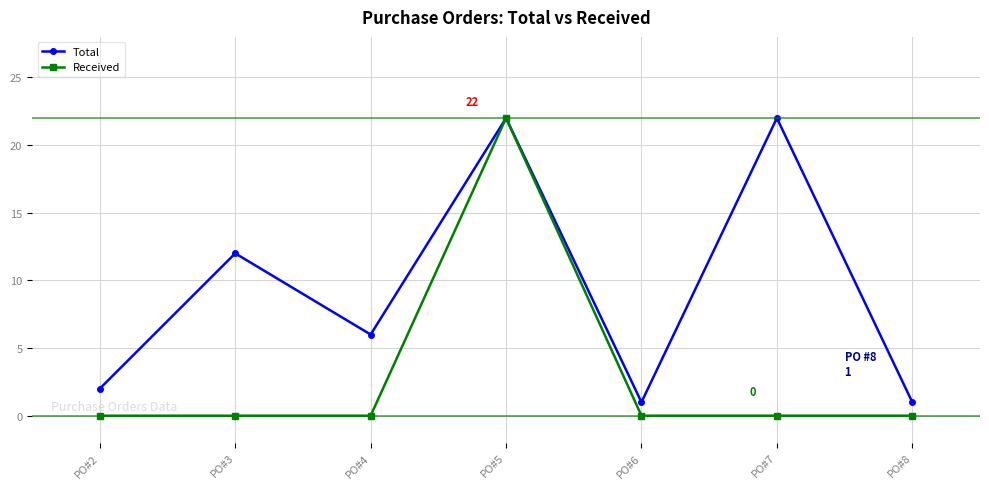

Is this an area chart (filled region under the line)?

No